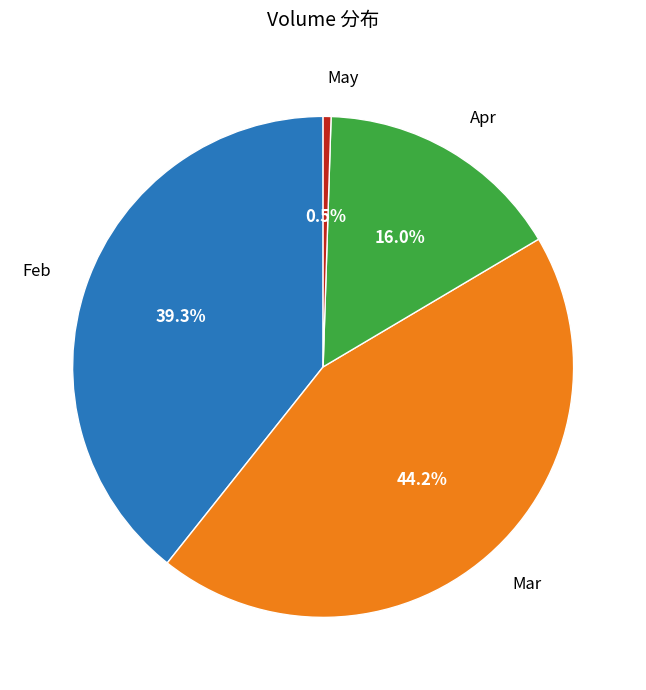

Does any single category account for the majority?

No